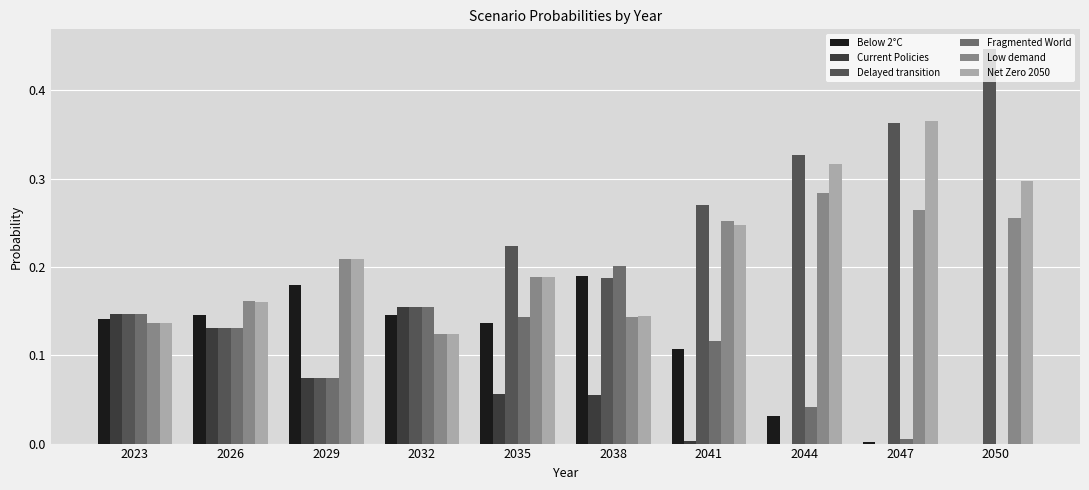

The Net Zero 2050 series shows 0.1 at 2029. True or false?

False